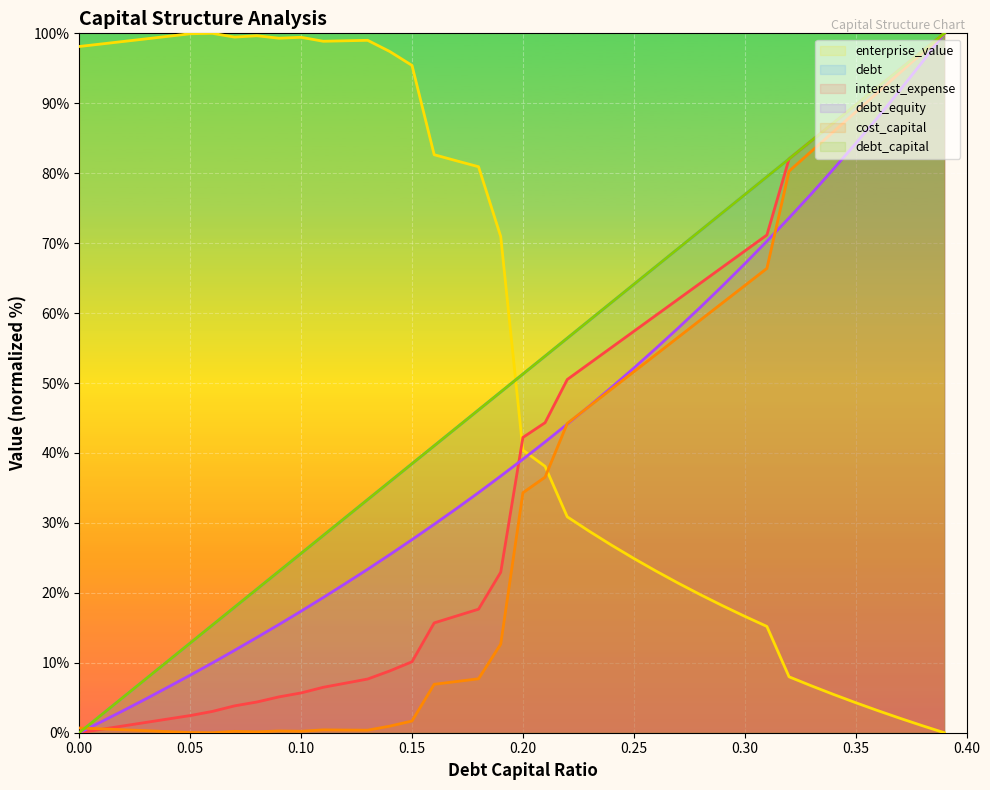

Where does the interest_expense series first go above 42?

0.20